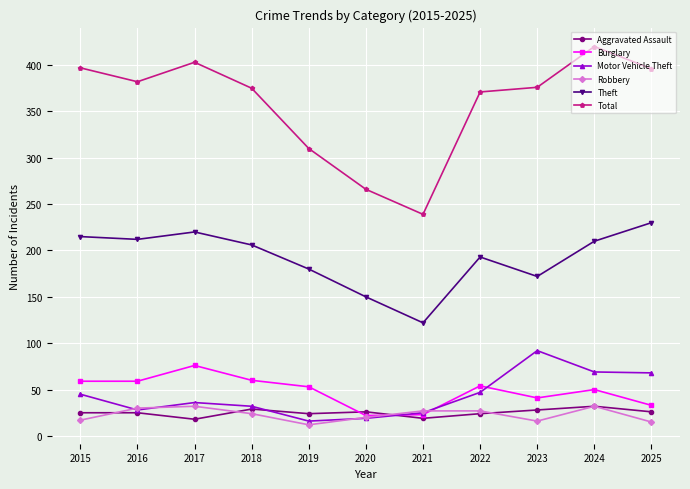

True or false: Theft and Burglary cross at least once.

False